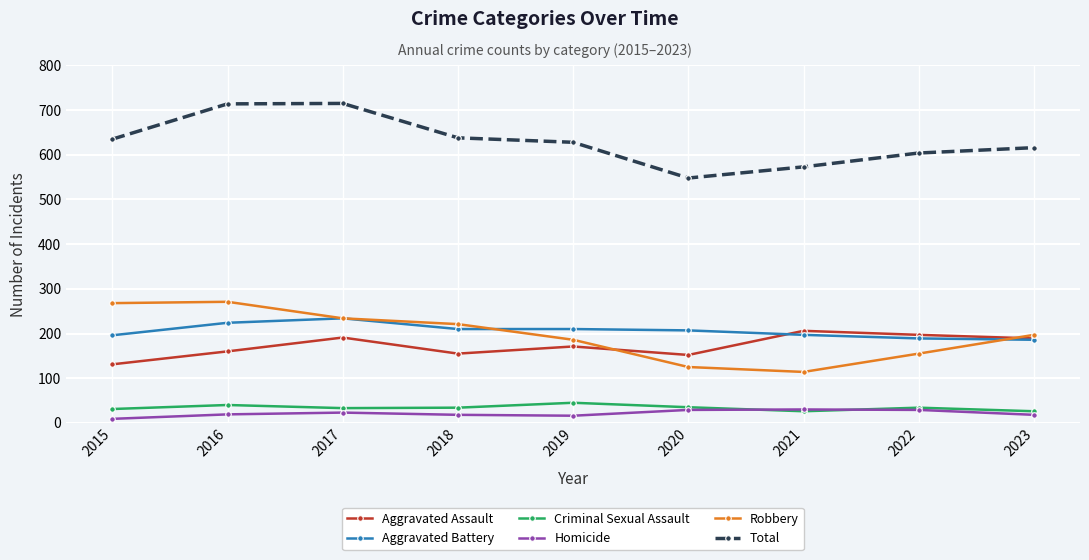

What is the difference between the second highest and second lowest values in the Robbery series?

143